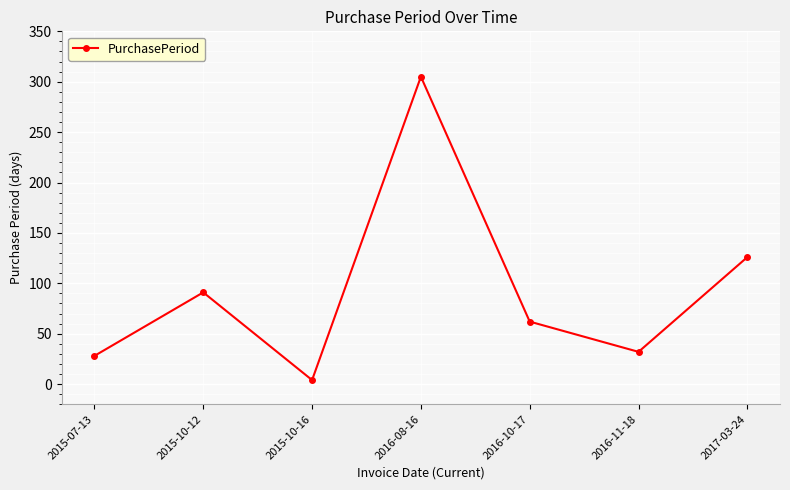

What value does the data have at 2016-08-16, to the nearest 50?

300